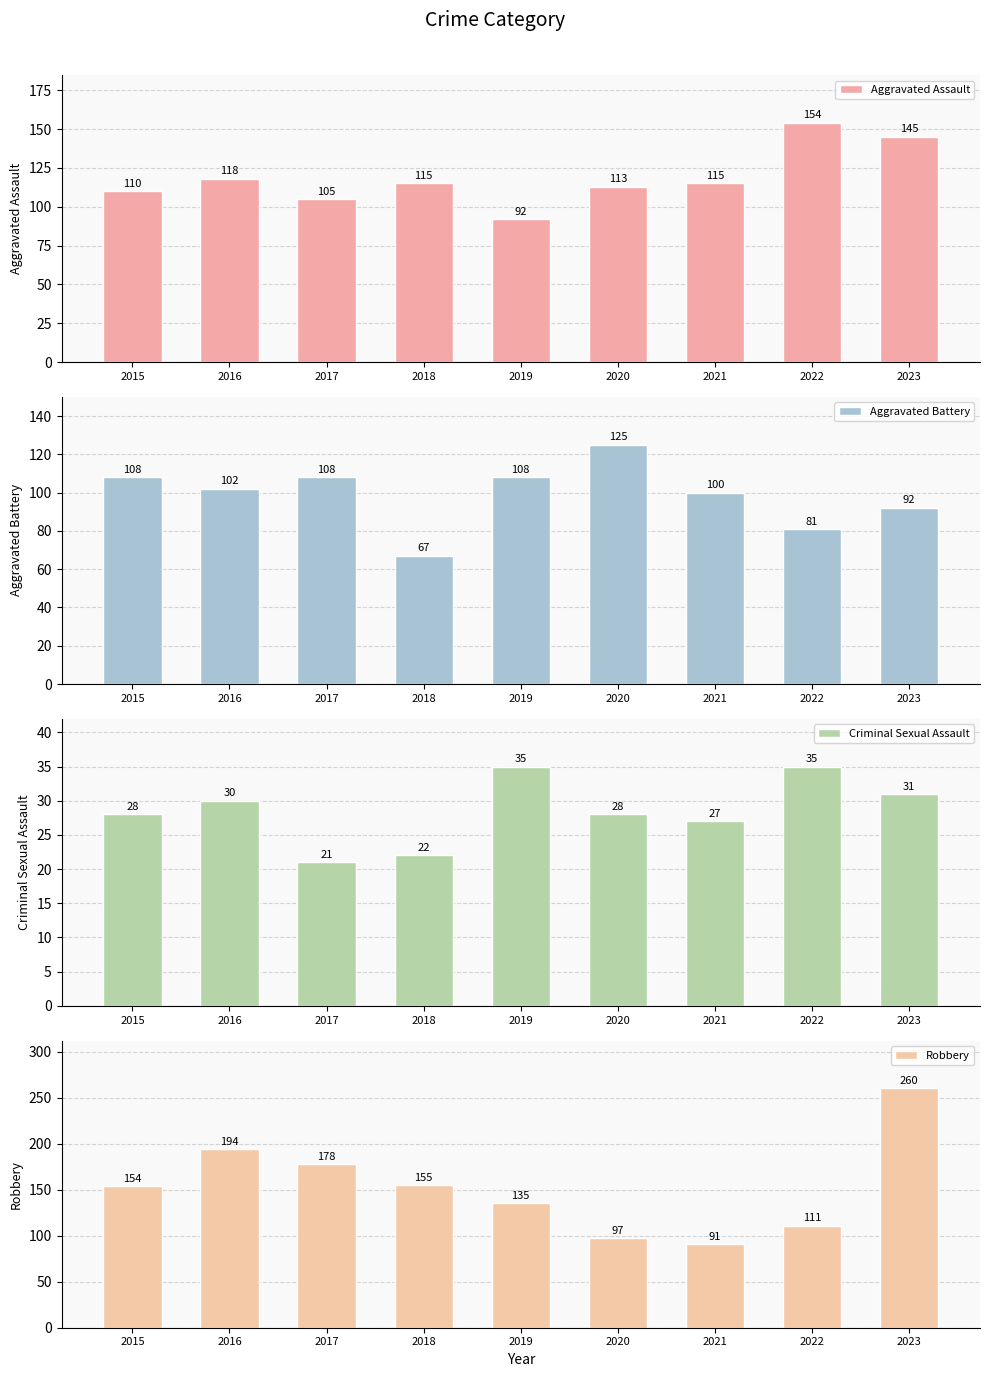

Is the value of Aggravated Battery at 2019 greater than the value of Aggravated Assault at 2022?

No